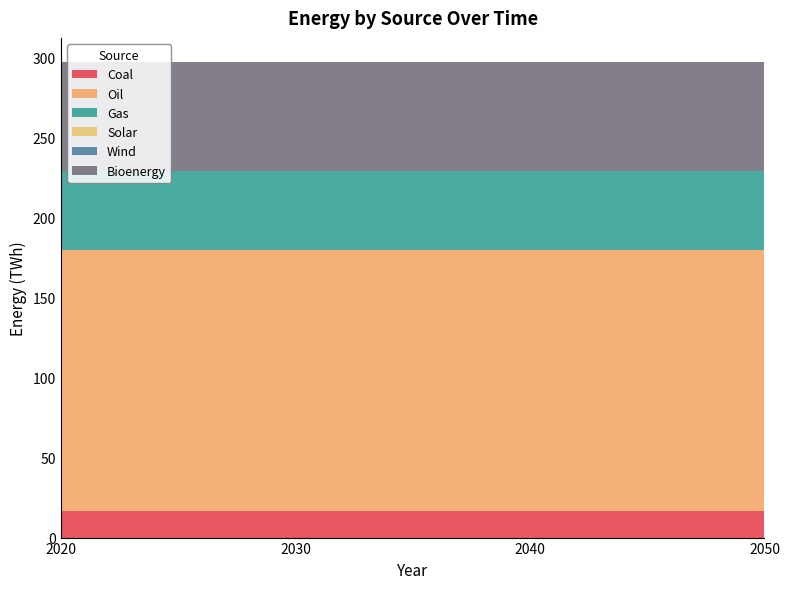

Reading left to right, extract all data points from this chart.

Coal: 16.5	16.5	16.5	16.5
Oil: 163.3	163.3	163.3	163.3
Gas: 49.5	49.5	49.5	49.5
Solar: 0.0	0.0	0.0	0.0
Wind: 0.0	0.0	0.0	0.0
Bioenergy: 68.2	68.2	68.2	68.2